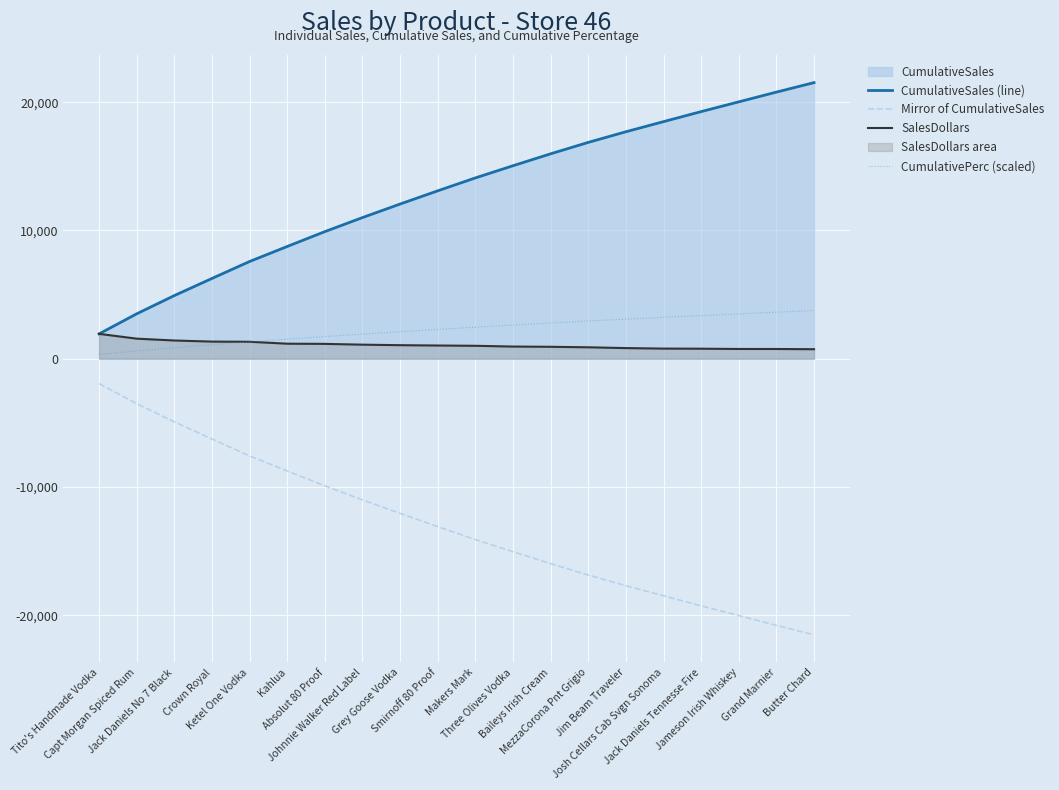

Between Capt Morgan Spiced Rum and Three Olives Vodka, which series saw the biggest shift?

CumulativeSales (line)